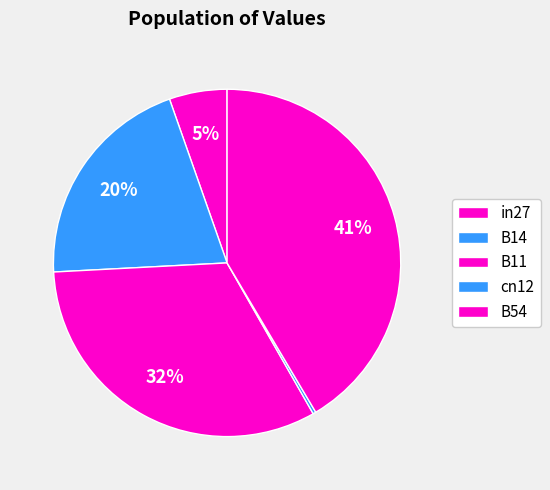

How many slices are in this pie chart?

5